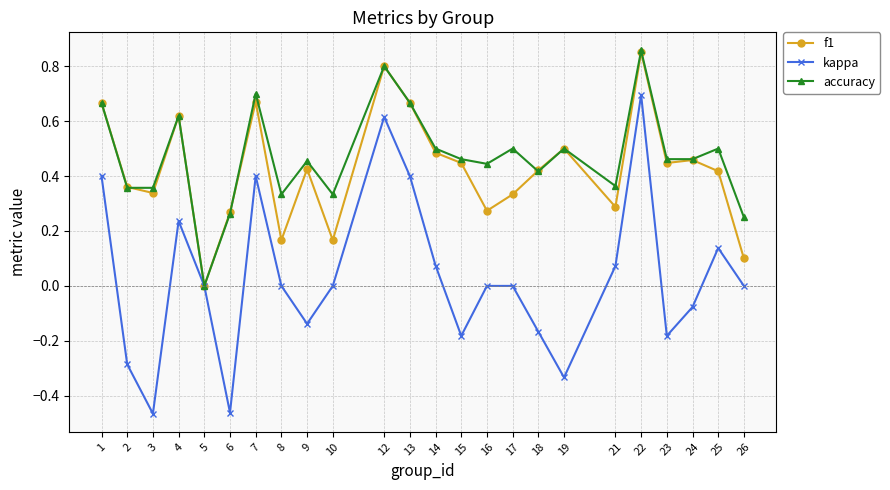

Is this an area chart (filled region under the line)?

No